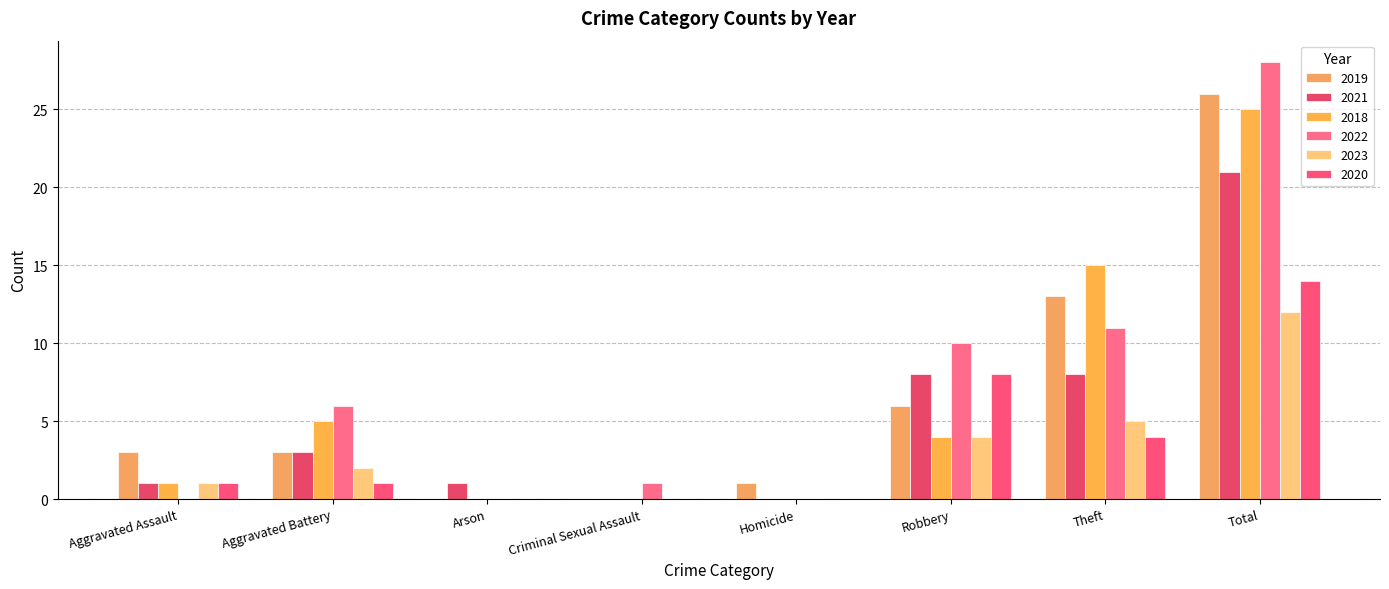

What is the difference between the maximum and minimum values in the 2019 series?

26